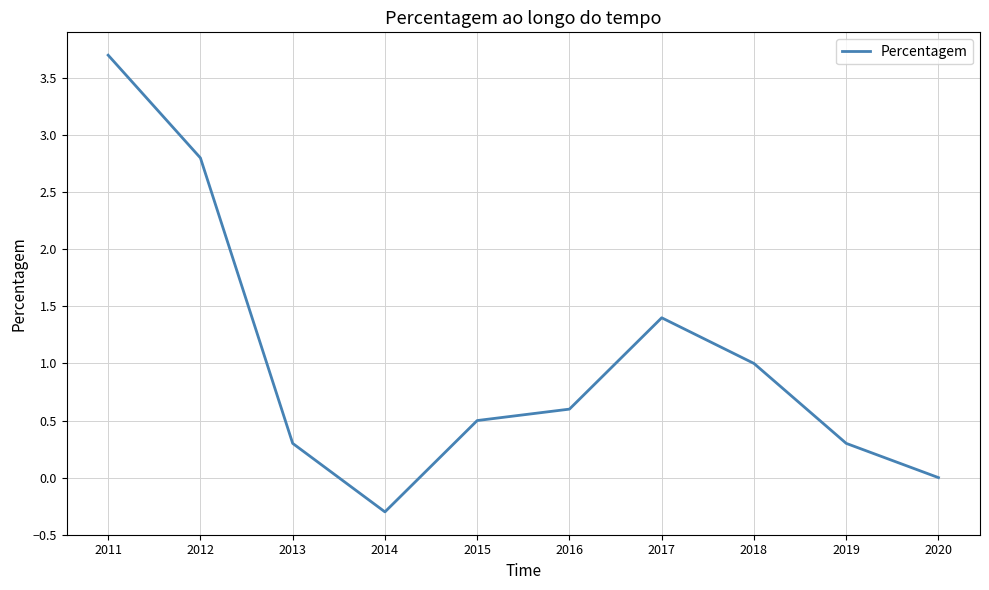

What is the minimum value shown in the chart?

-0.3